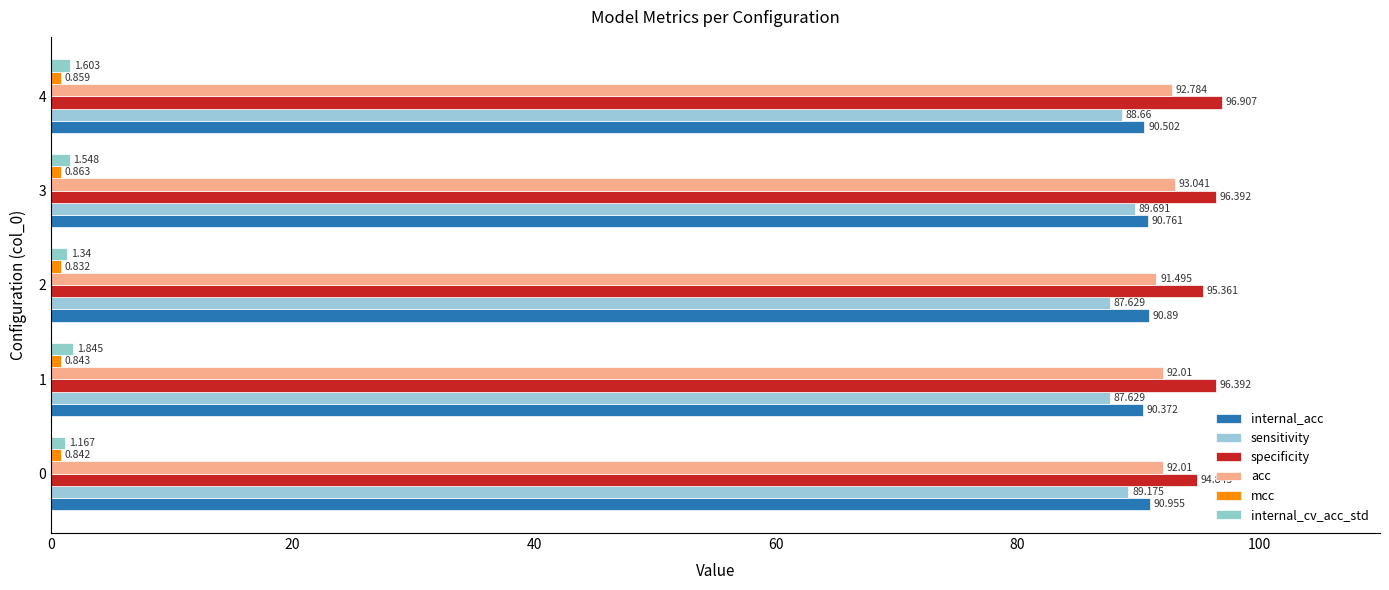

How many values in the acc series exceed 92?

4